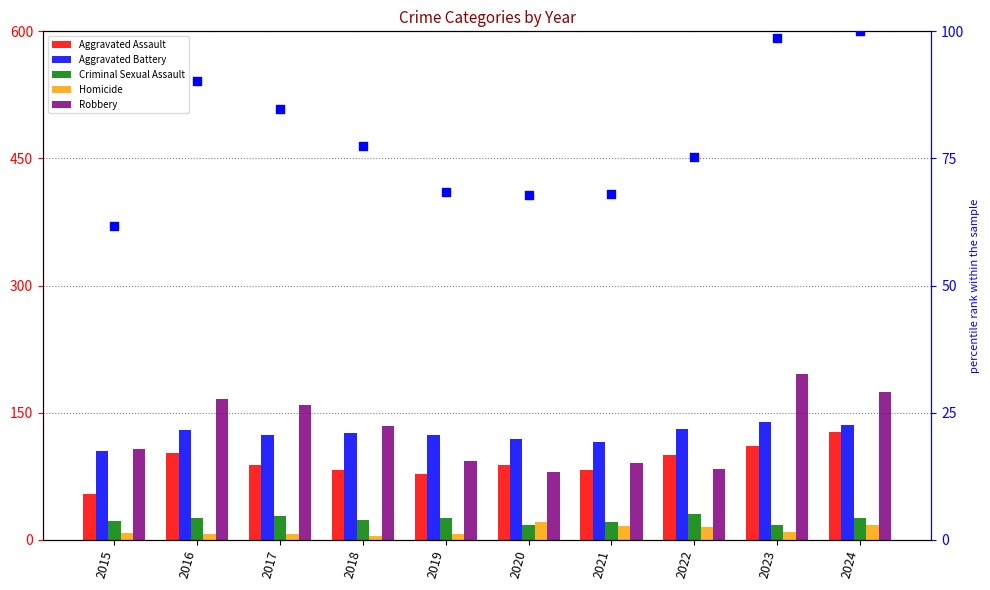

Is the value of Homicide at 2017 greater than the value of percentile rank within the sample at 2016?

No